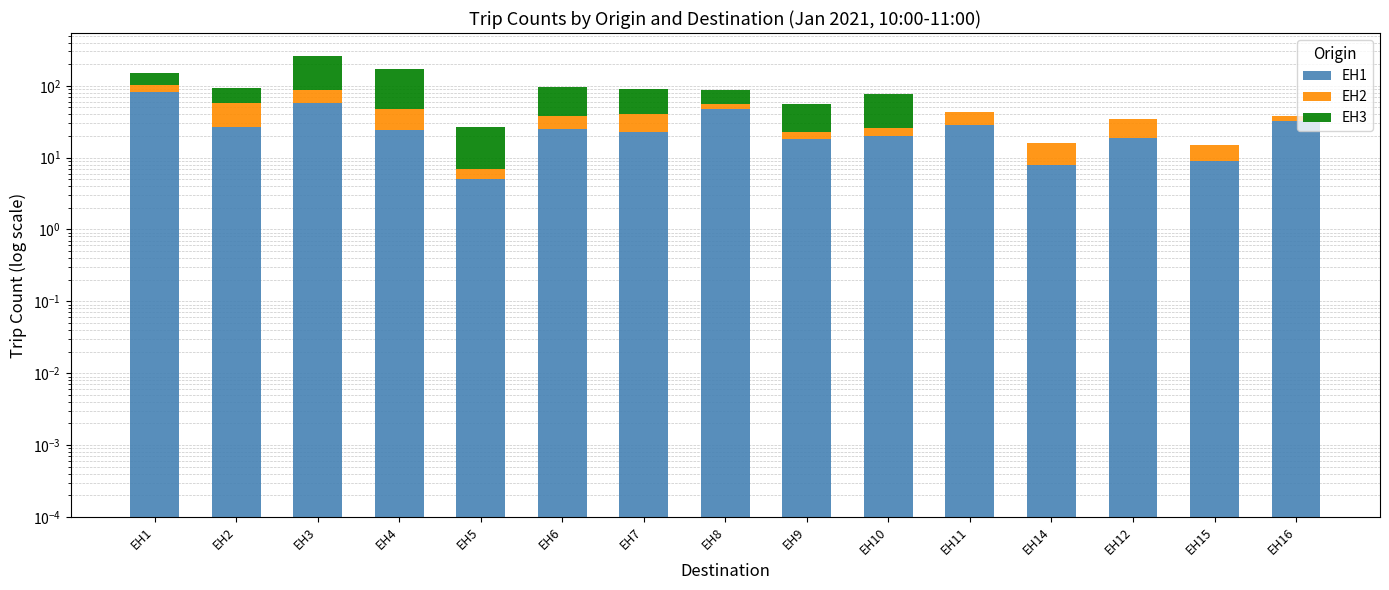

At which category does the chart reach its minimum across all series?

EH11